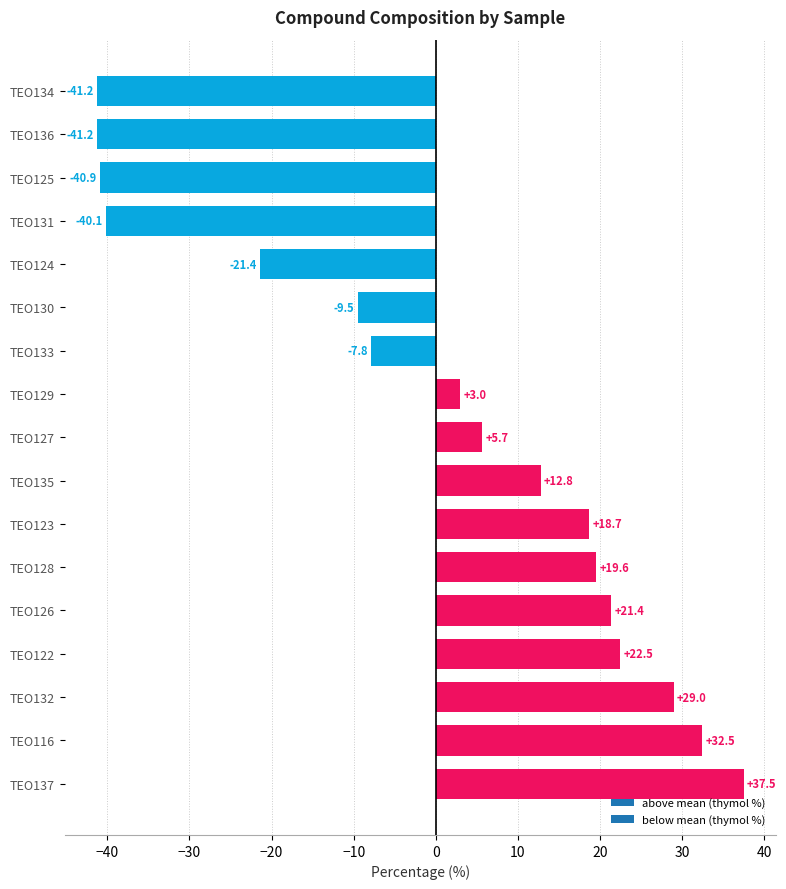

What is the difference between the second highest and minimum values?

73.7